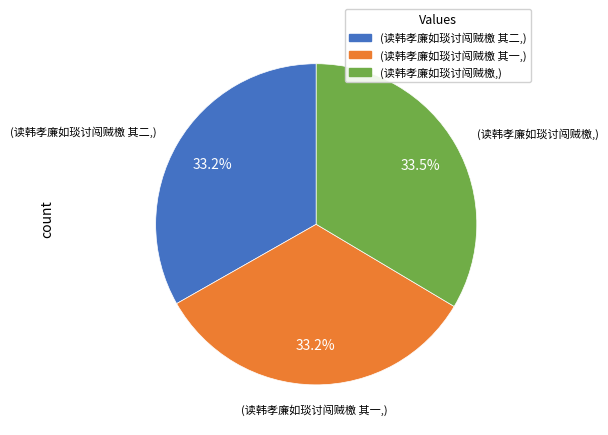

Is there any slice that represents more than half of the pie?

No